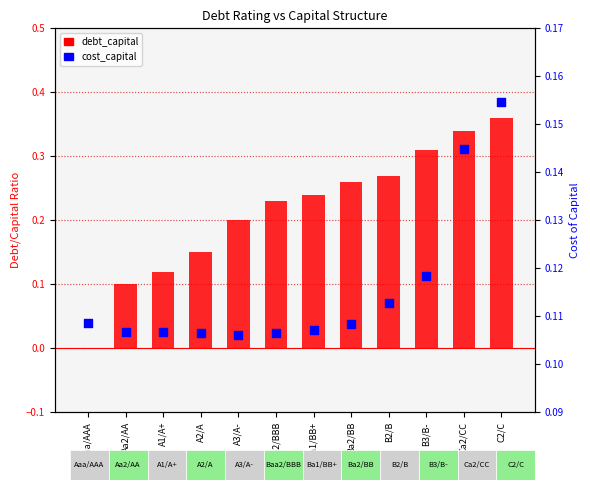

What are all the series names shown in the legend?

debt_capital, cost_capital